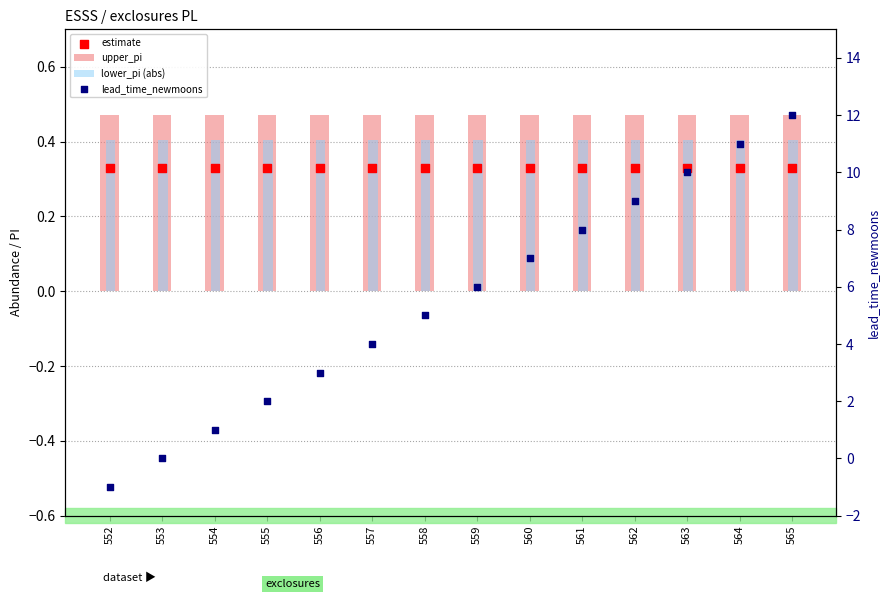

Which series has the largest total across all categories?

lead_time_newmoons